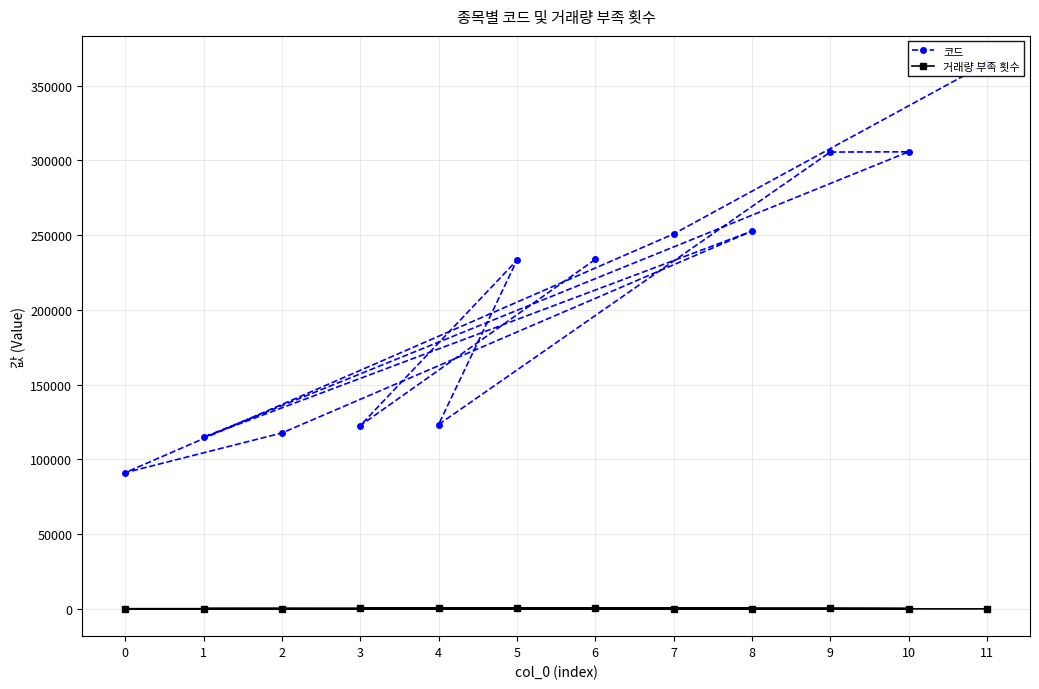

True or false: 코드 and 거래량 부족 횟수 intersect in this chart.

False